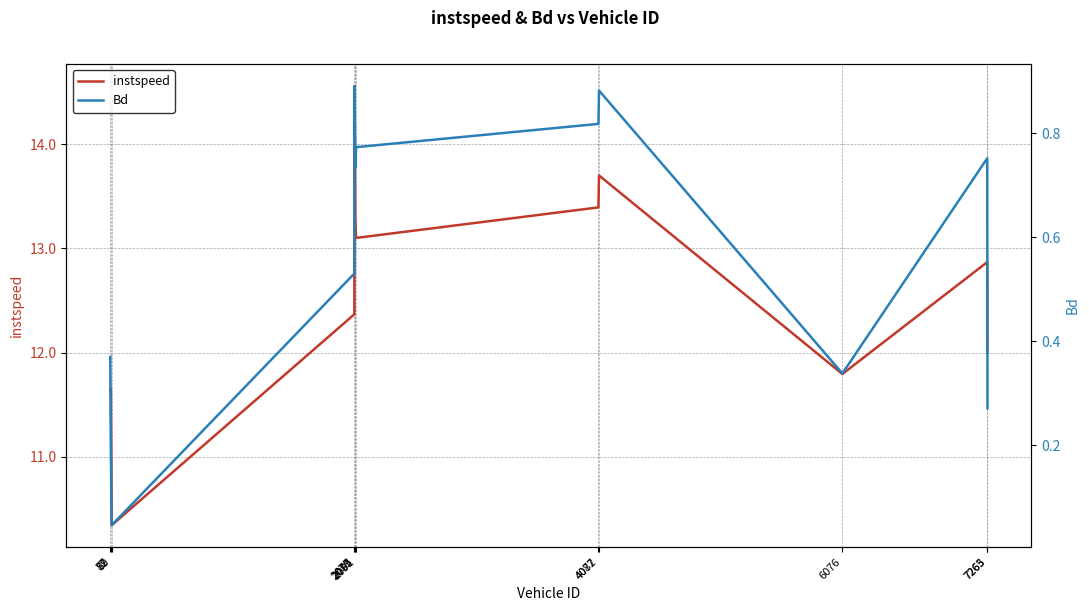

Reading left to right, extract all data points from this chart.

instspeed: 11.6	11.7	10.3	12.4	14.6	13.3	13.1	13.4	13.7	11.8	12.9	12.0
Bd: 0.4	0.2	0.0	0.5	0.9	0.7	0.8	0.8	0.9	0.3	0.8	0.3